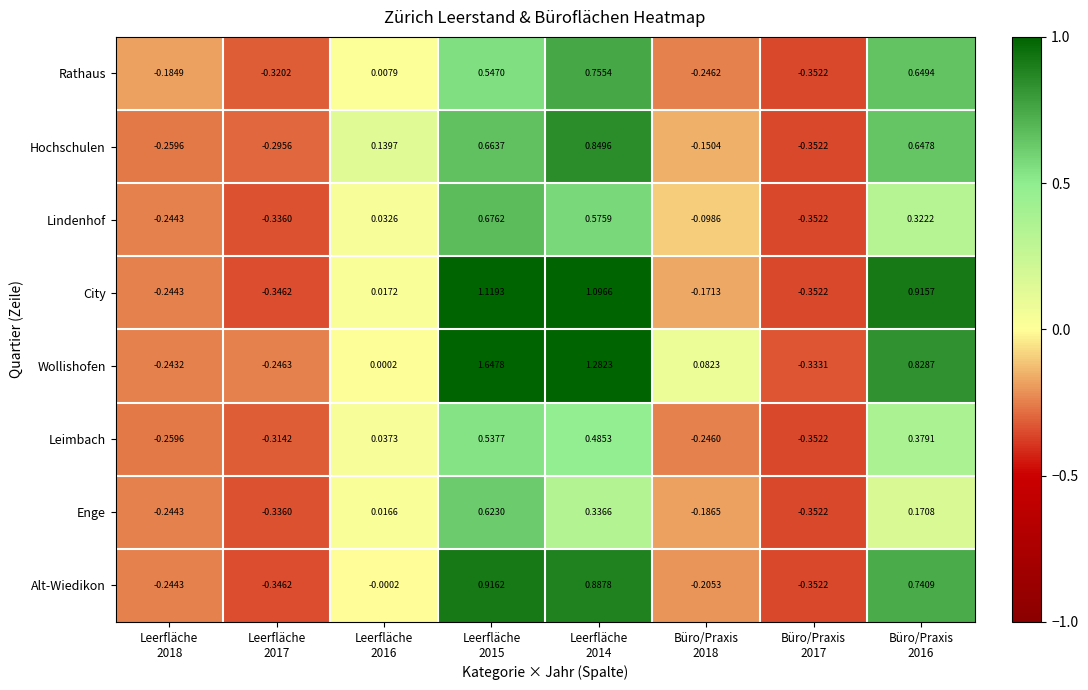

Rank the series by their maximum value, from highest to lowest.

Wollishofen, City, Alt-Wiedikon, Hochschulen, Rathaus, Lindenhof, Enge, Leimbach